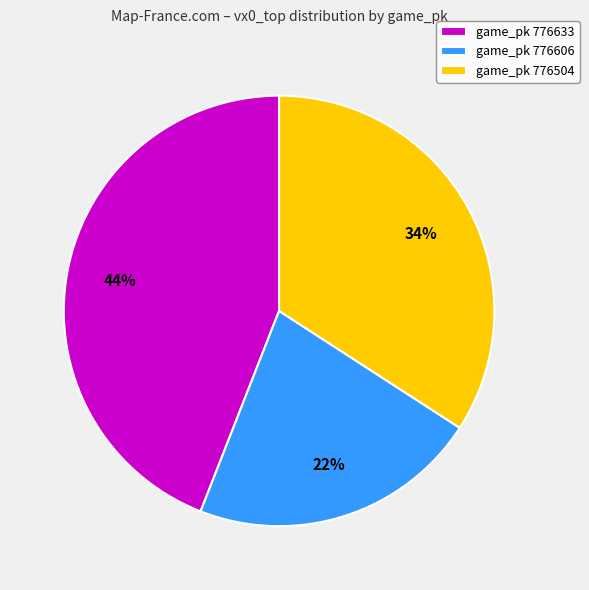

Is it true that game_pk 776504 is 34% of the pie?

True